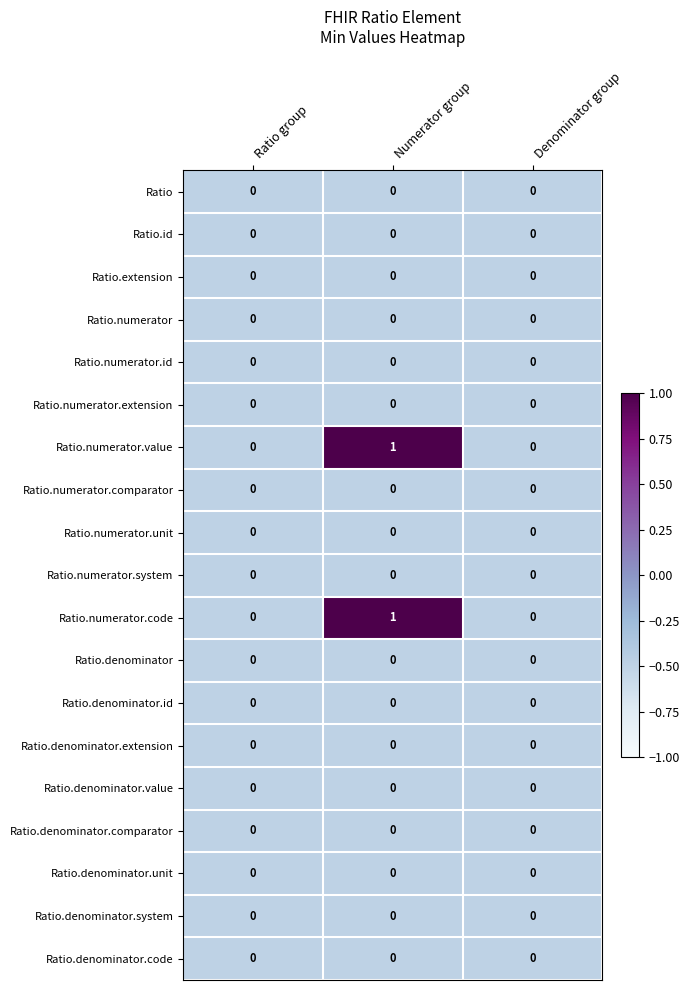

What is the total value across all series at Denominator group?

0